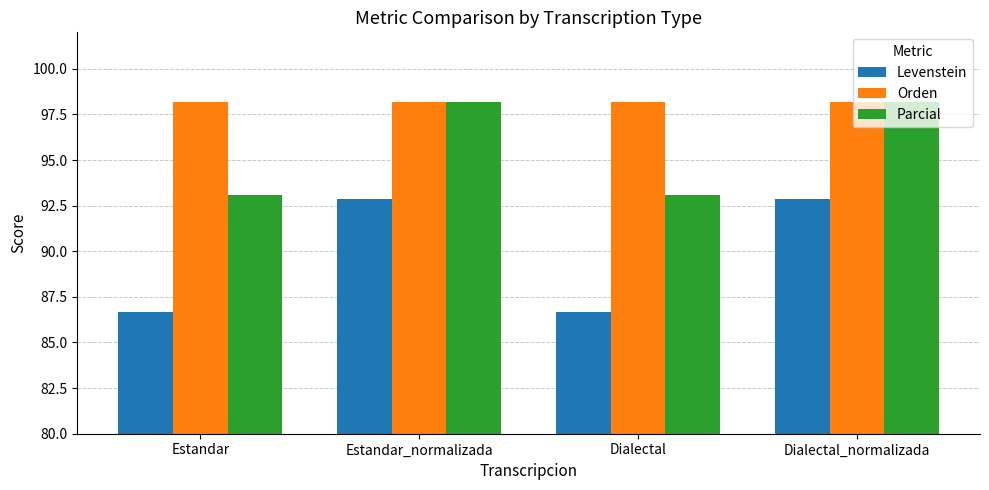

Are the bars grouped side by side (vs. stacked)?

Yes